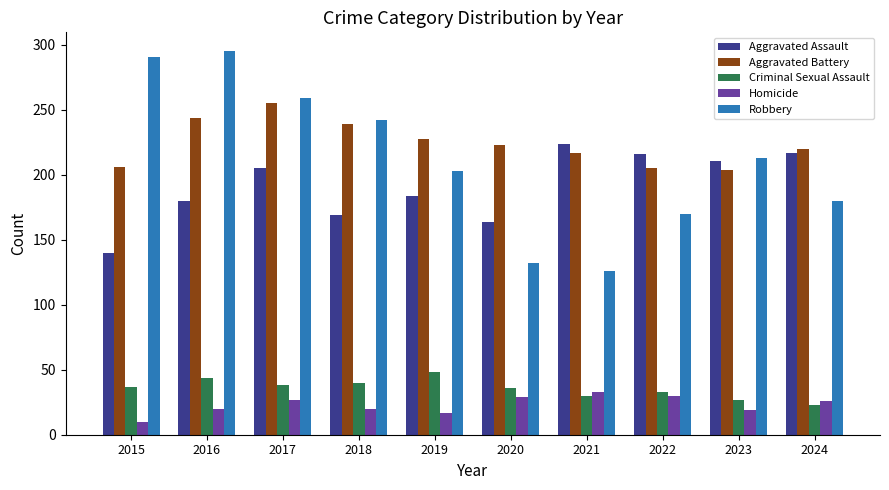

What is the difference between the highest and lowest values at 2016?

275